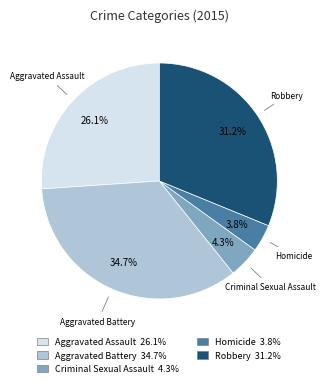

Is the sum of Homicide and Aggravated Assault greater than half?

No